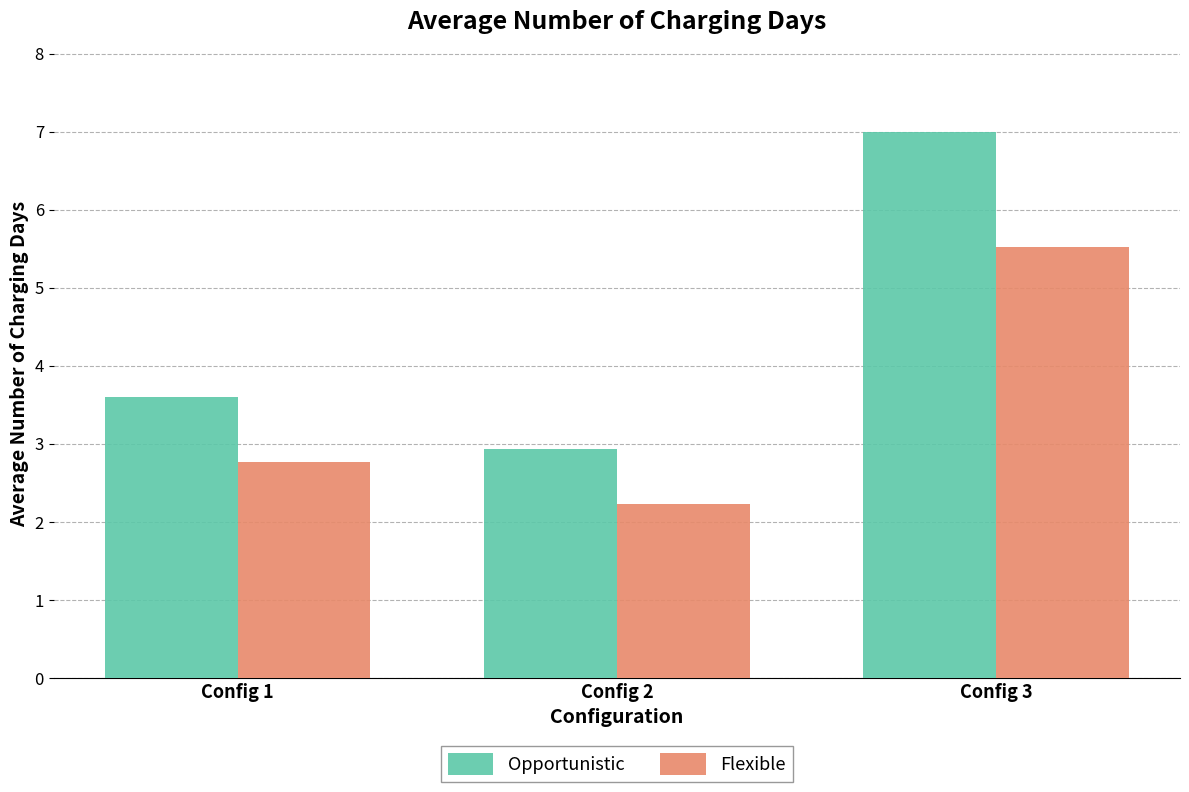

Reading left to right, list all the values displayed in this chart.

Opportunistic: 3.6	2.9	7.0
Flexible: 2.8	2.2	5.5